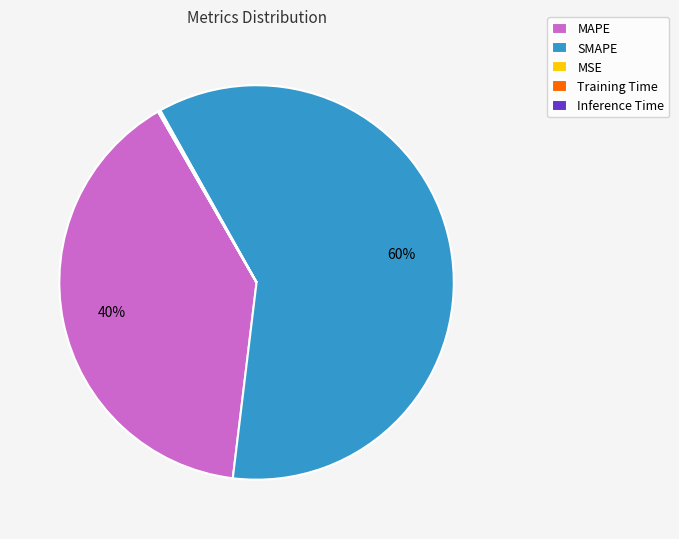

Is there any slice that represents more than half of the pie?

Yes